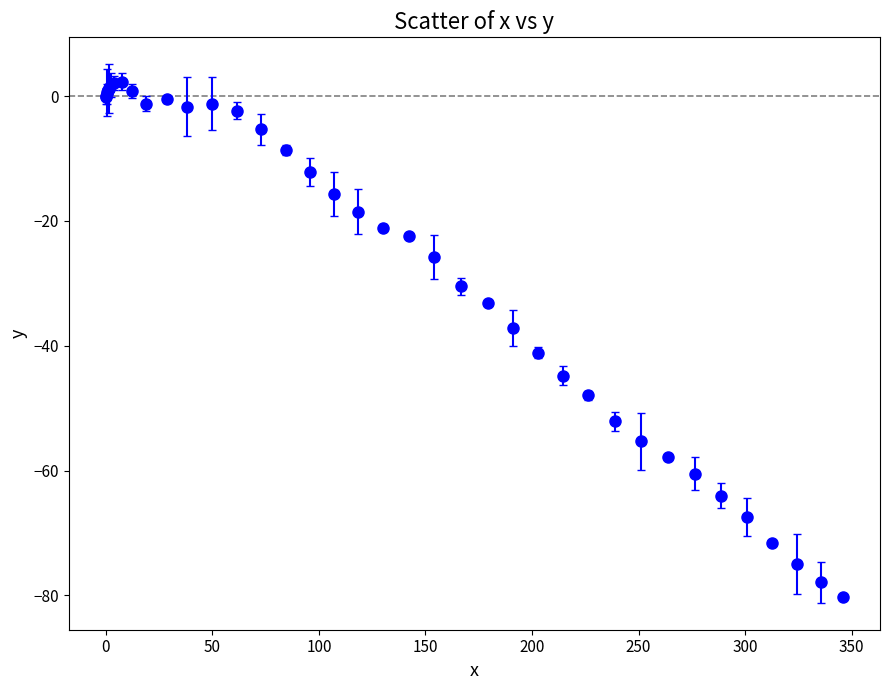

What is the average value?

-25.5